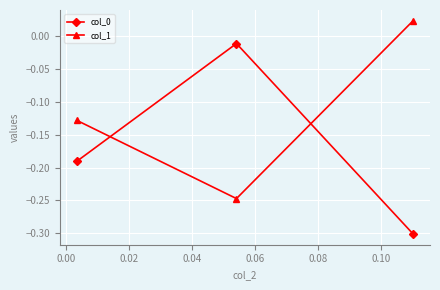

What is the difference between the maximum and minimum values in the col_1 series?

0.3